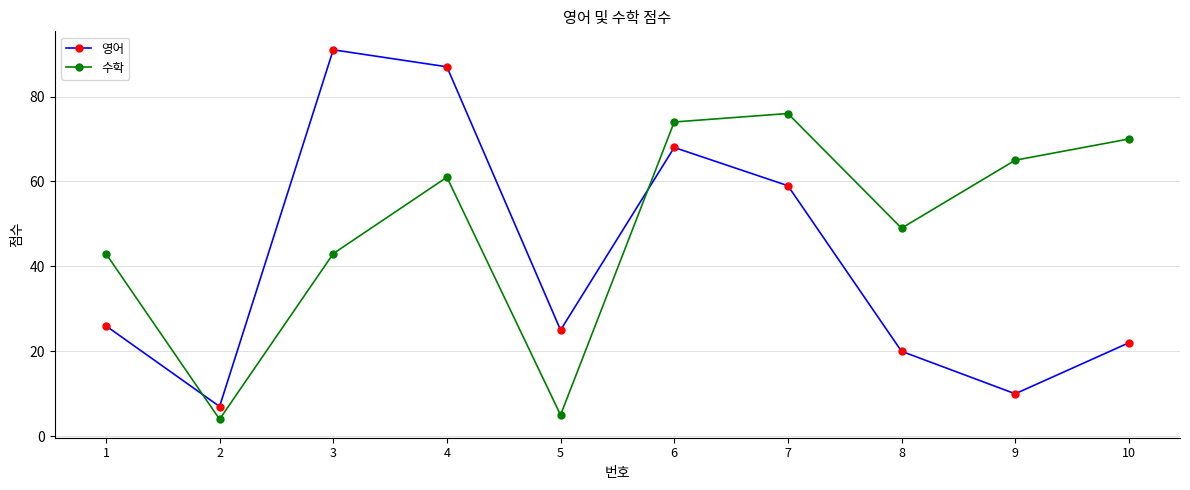

Is the value of 수학 at 3 greater than the value of 영어 at 4?

No